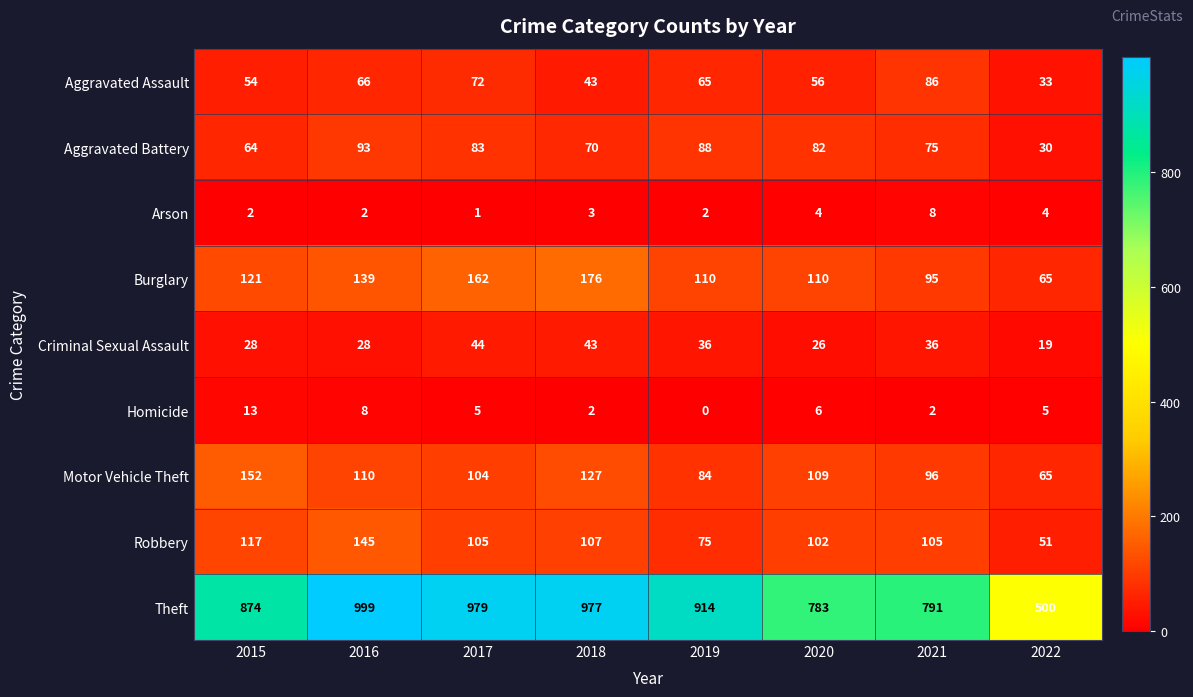

Rank the series at 2015 from lowest to highest value.

Arson, Homicide, Criminal Sexual Assault, Aggravated Assault, Aggravated Battery, Robbery, Burglary, Motor Vehicle Theft, Theft